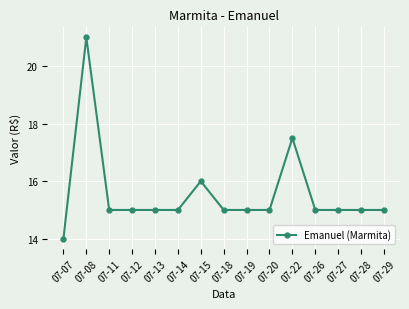

Where is the data nearest to the value 17?

07-22